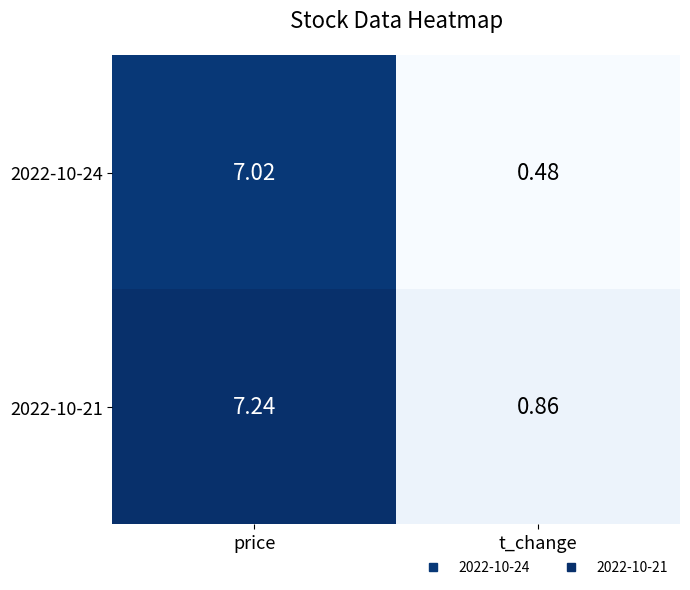

How many values in the 2022-10-21 series are below 7?

1